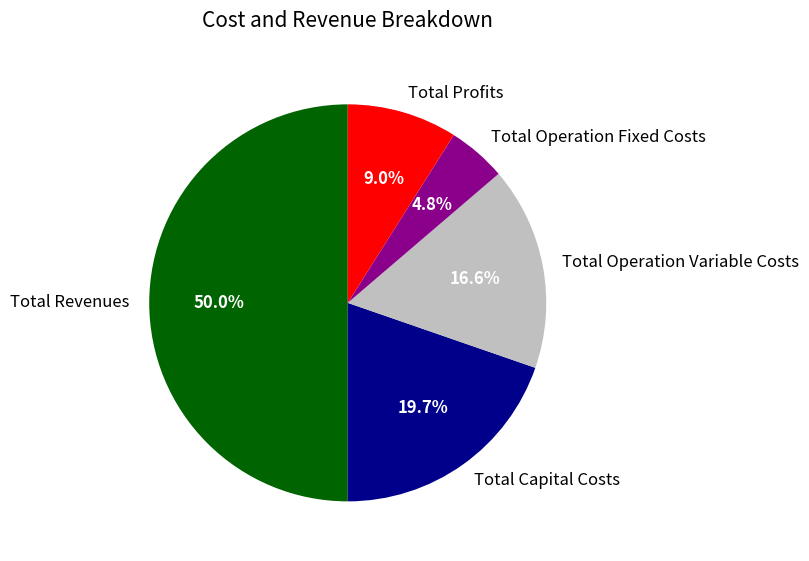

How much of the chart is everything except Total Capital Costs?

80.3%